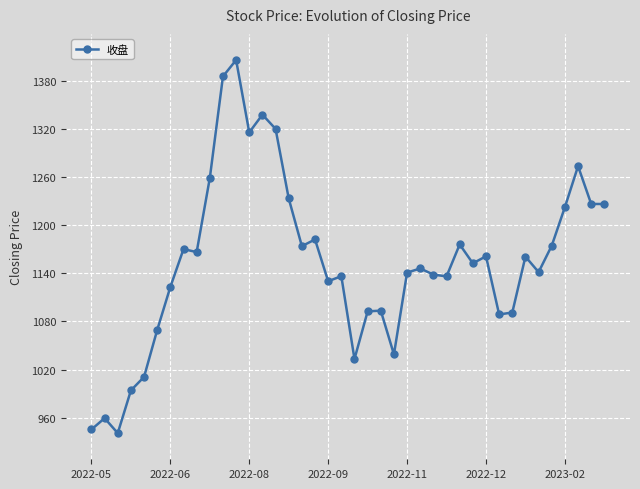

What is the sum of all values?

46172.9